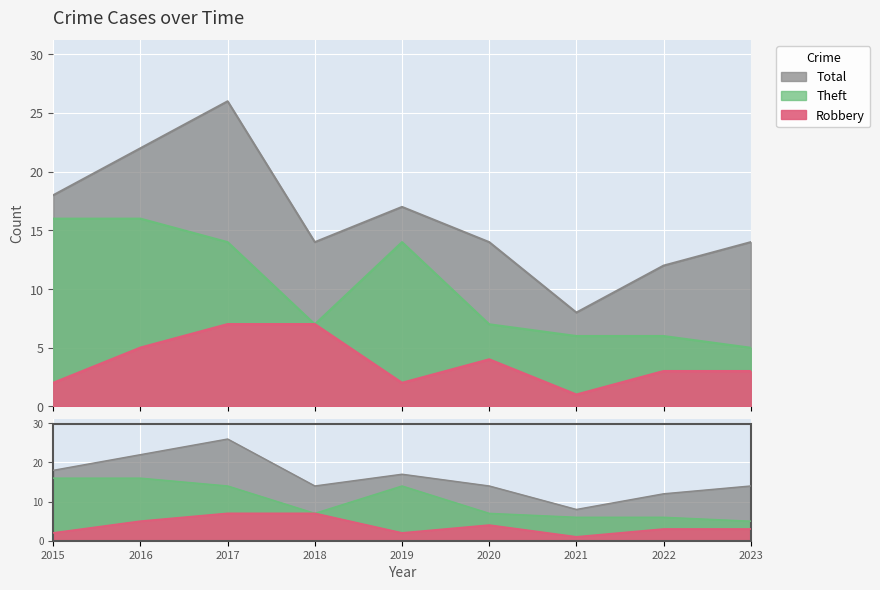

What is the average value of the Robbery series?

4